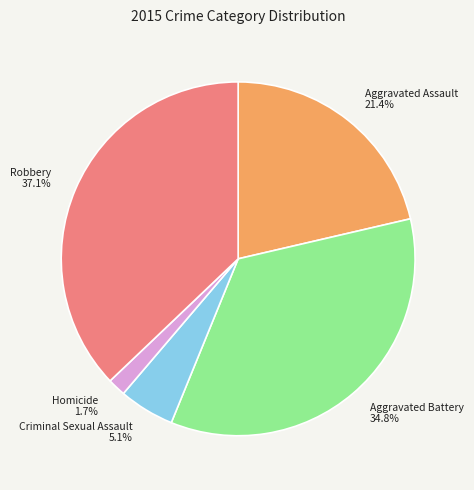

Does any single category account for the majority?

No